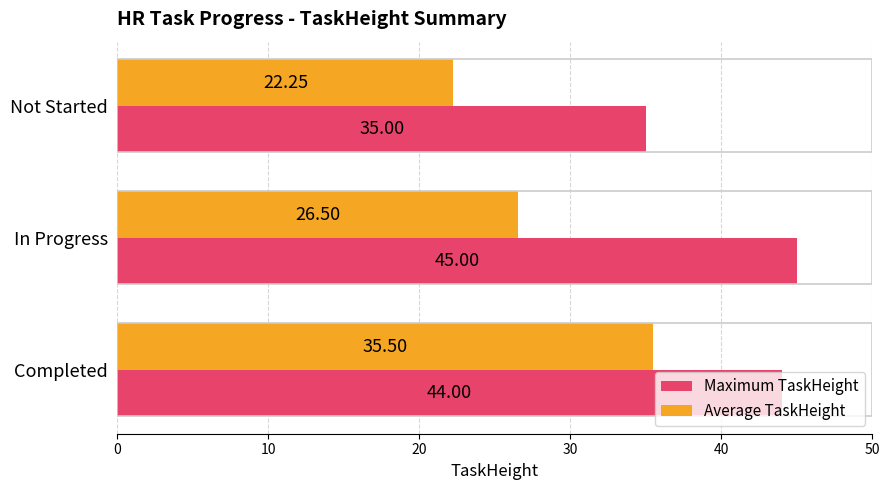

What are all the series names shown in the legend?

Maximum TaskHeight, Average TaskHeight